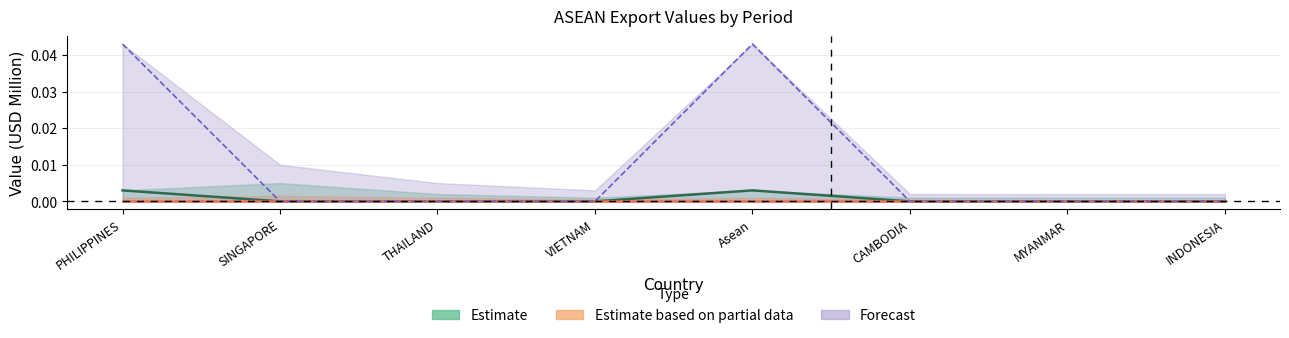

List the labels in order of Estimate (201812) value, largest first.

PHILIPPINES, Asean, SINGAPORE, THAILAND, VIETNAM, CAMBODIA, MYANMAR, INDONESIA